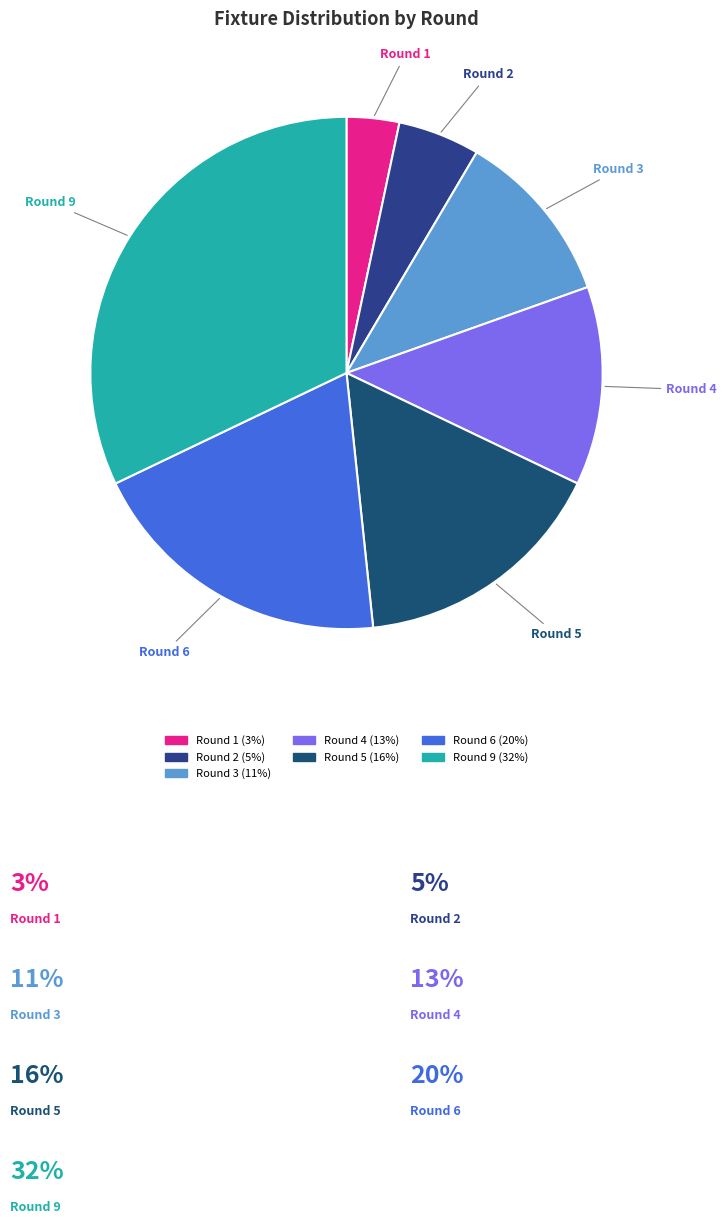

Is it true that Round 4 is 13% of the pie?

True